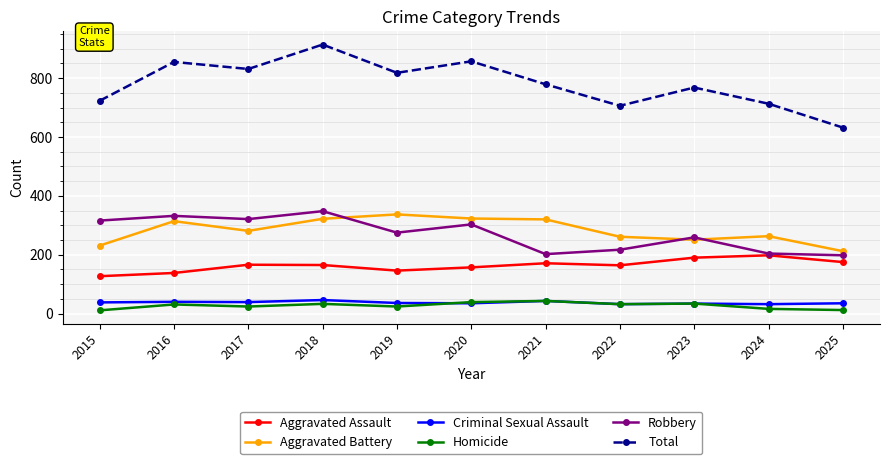

Is the value of Robbery at 2018 greater than the value of Aggravated Assault at 2023?

Yes